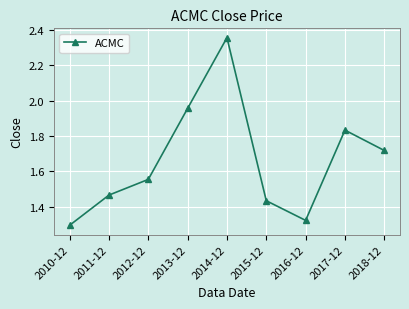

List the labels in order of value, largest first.

2014-12, 2013-12, 2017-12, 2018-12, 2012-12, 2011-12, 2015-12, 2016-12, 2010-12